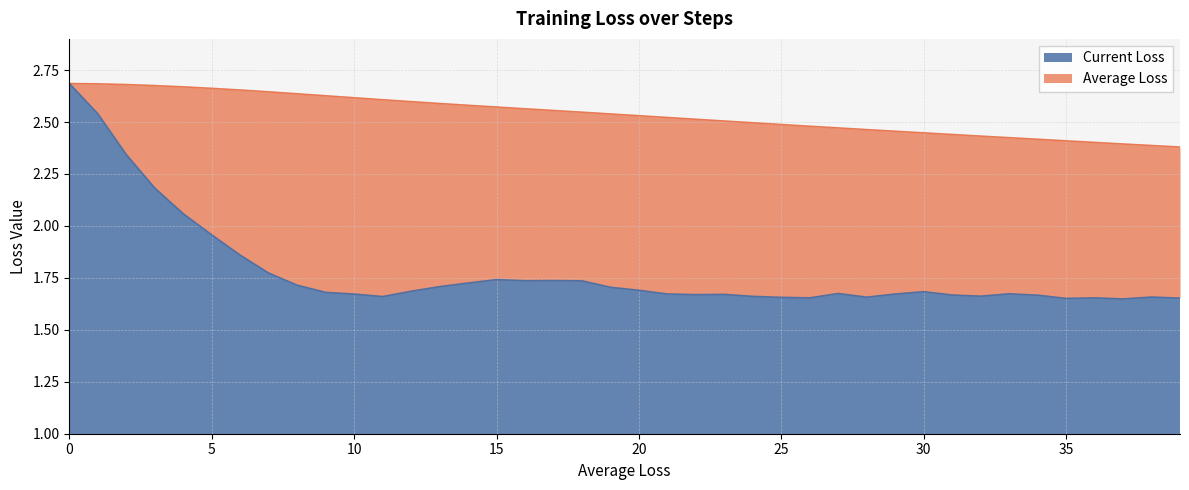

List the series in order of their overall mean, lowest first.

Current Loss, Average Loss